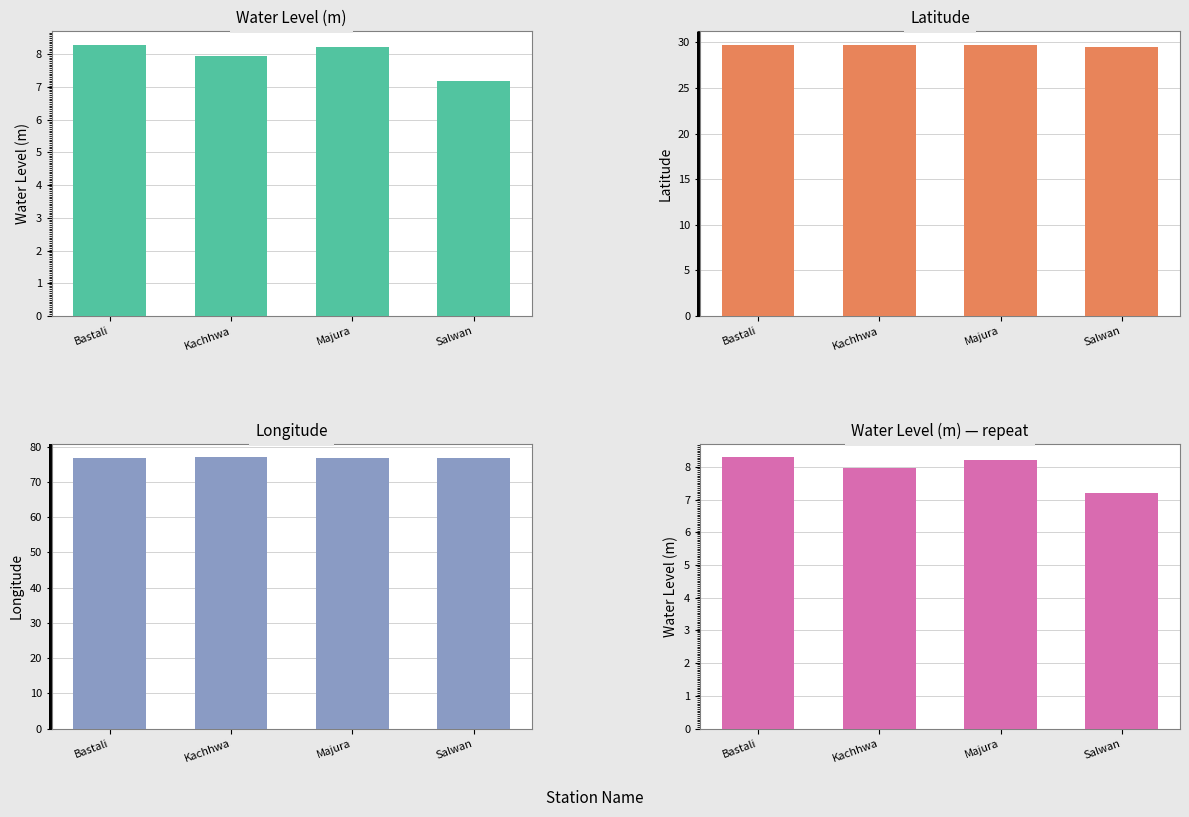

How many data points in Water Level (m) are above 8?

2